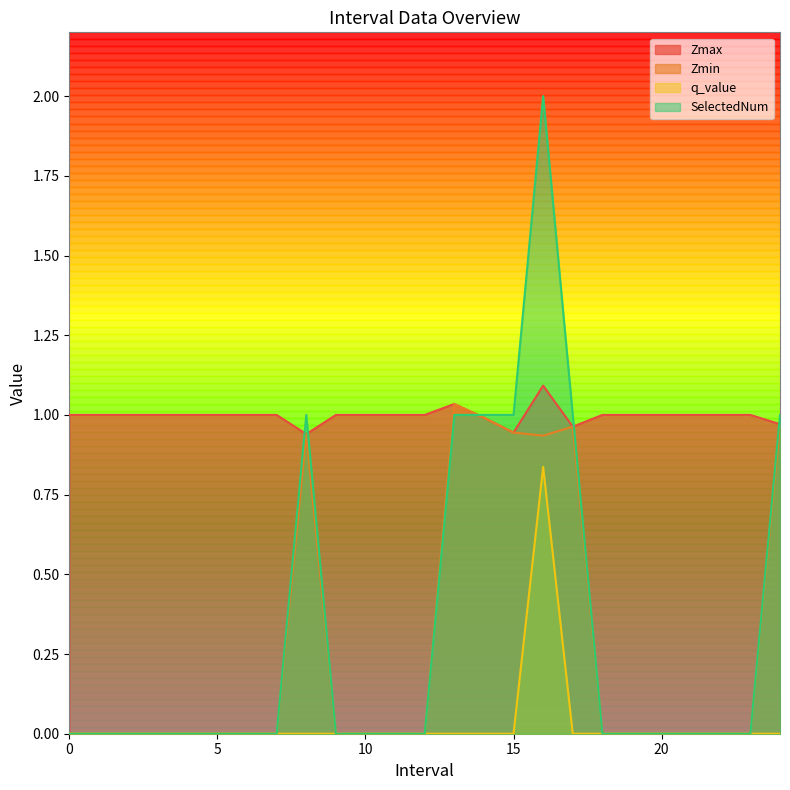

Is the value of SelectedNum at 15.0 greater than the value of Zmax at 2?

No